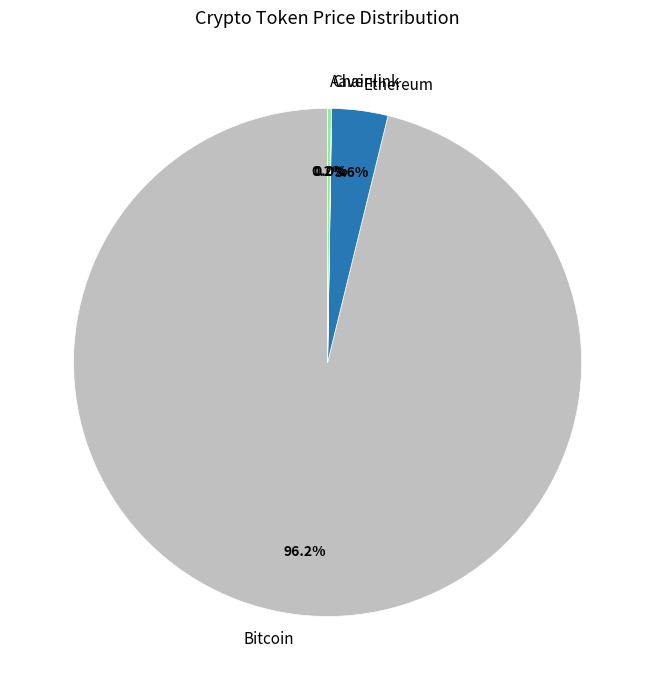

Which category has the biggest portion of the pie?

Bitcoin